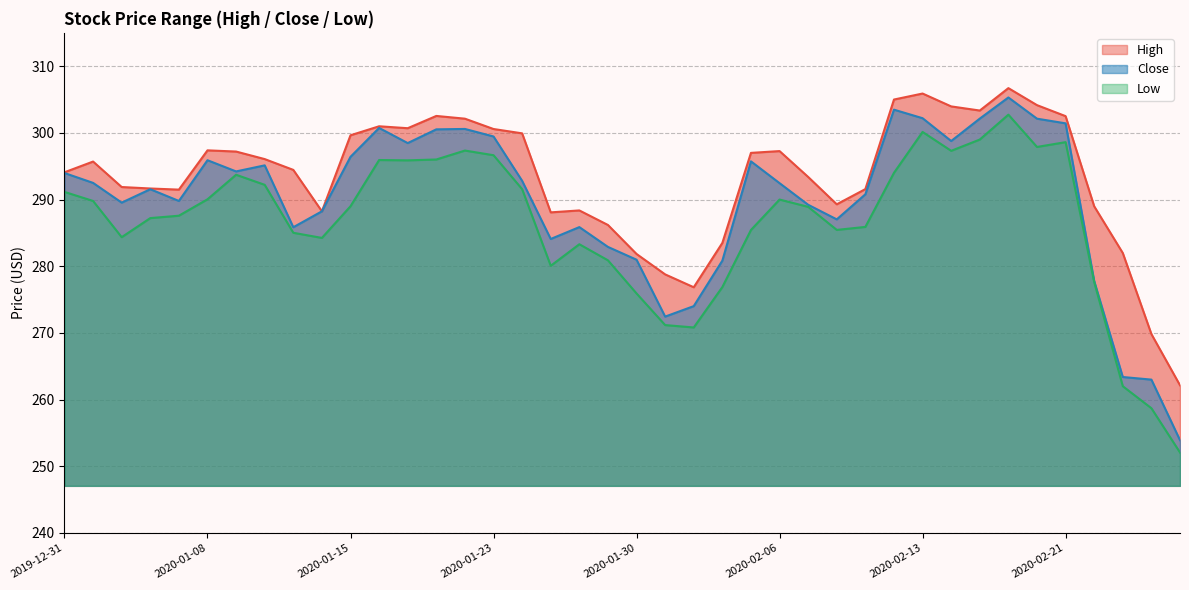

How many lines are shown in the chart?

3